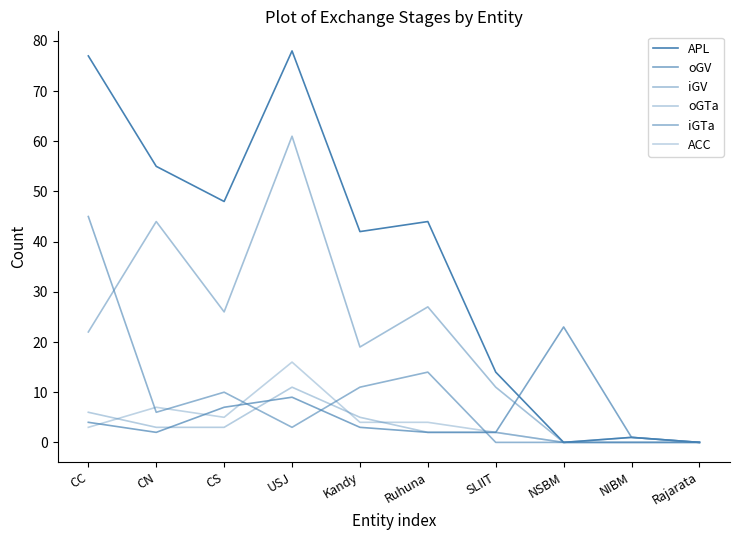

What position from the left is NSBM?

8